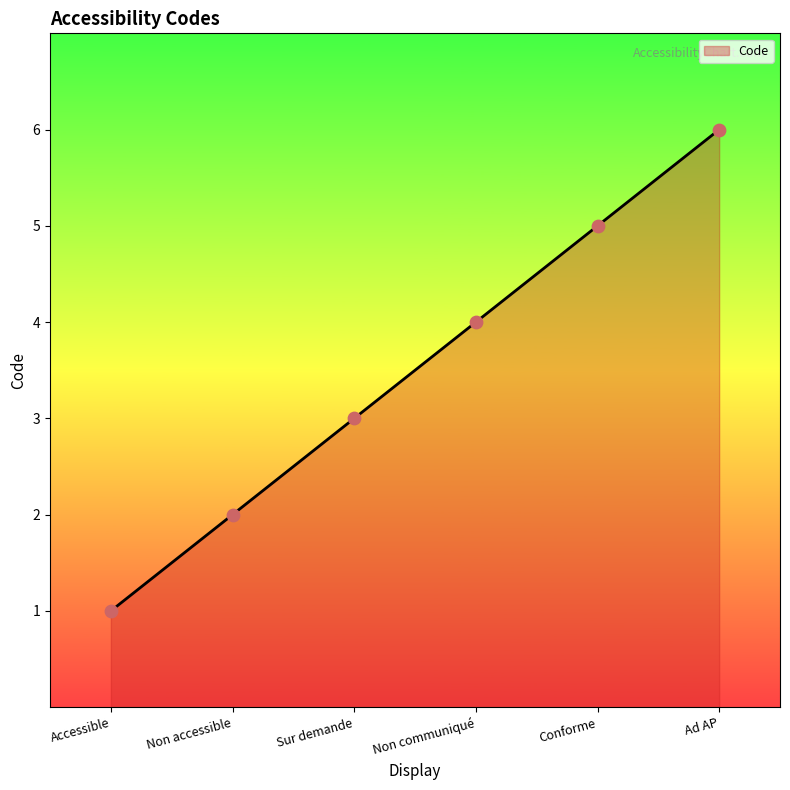

Between Sur demande and Conforme, which is larger?

Conforme